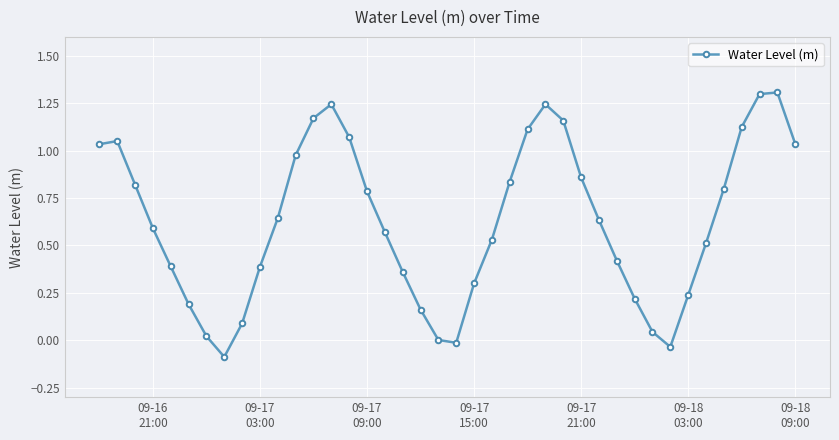

How many interior local valleys (lower than both neighbors) does the data have?

3